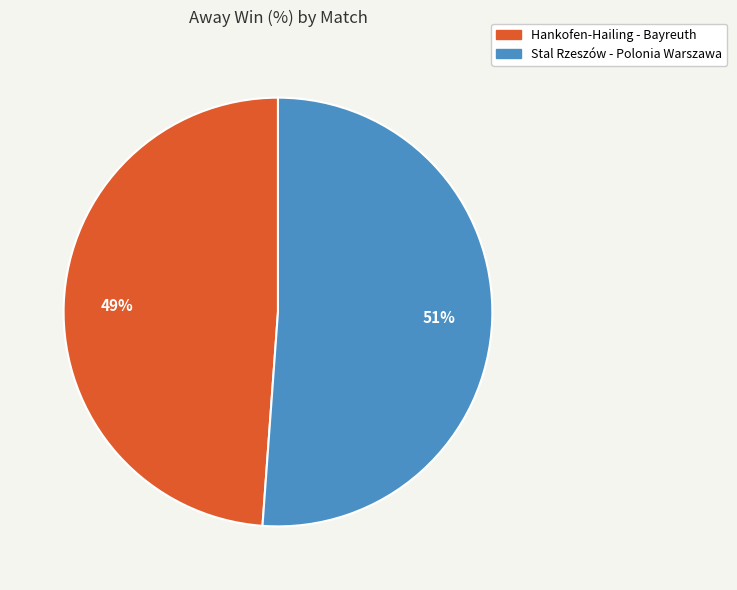

Which has a higher value, Stal Rzeszów - Polonia Warszawa or Hankofen-Hailing - Bayreuth?

Stal Rzeszów - Polonia Warszawa